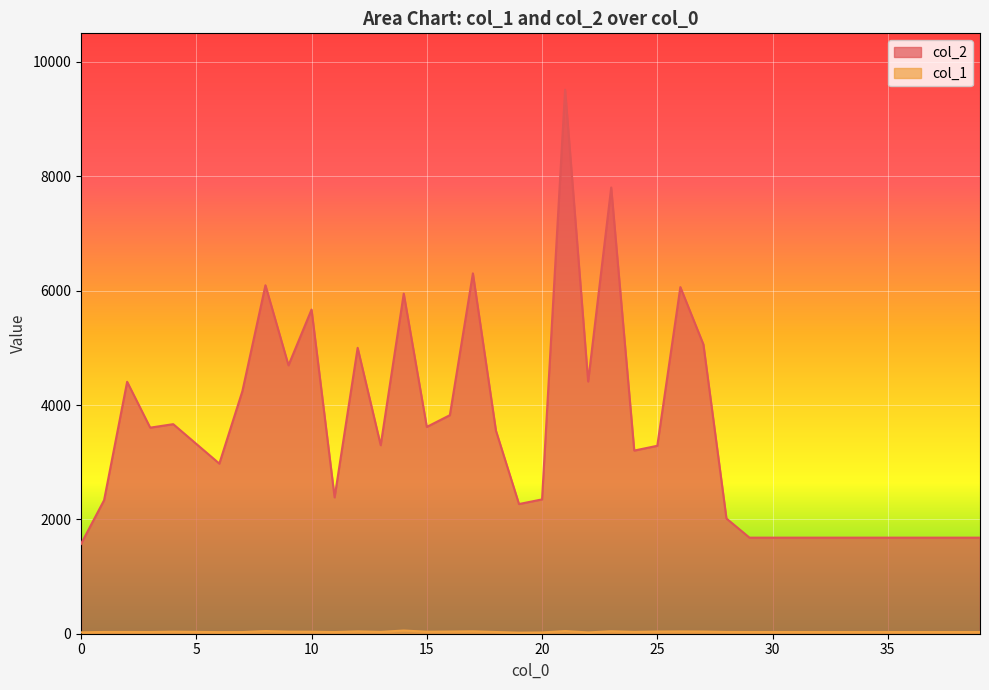

What is the spread (max minus min) of values at 31?

1650